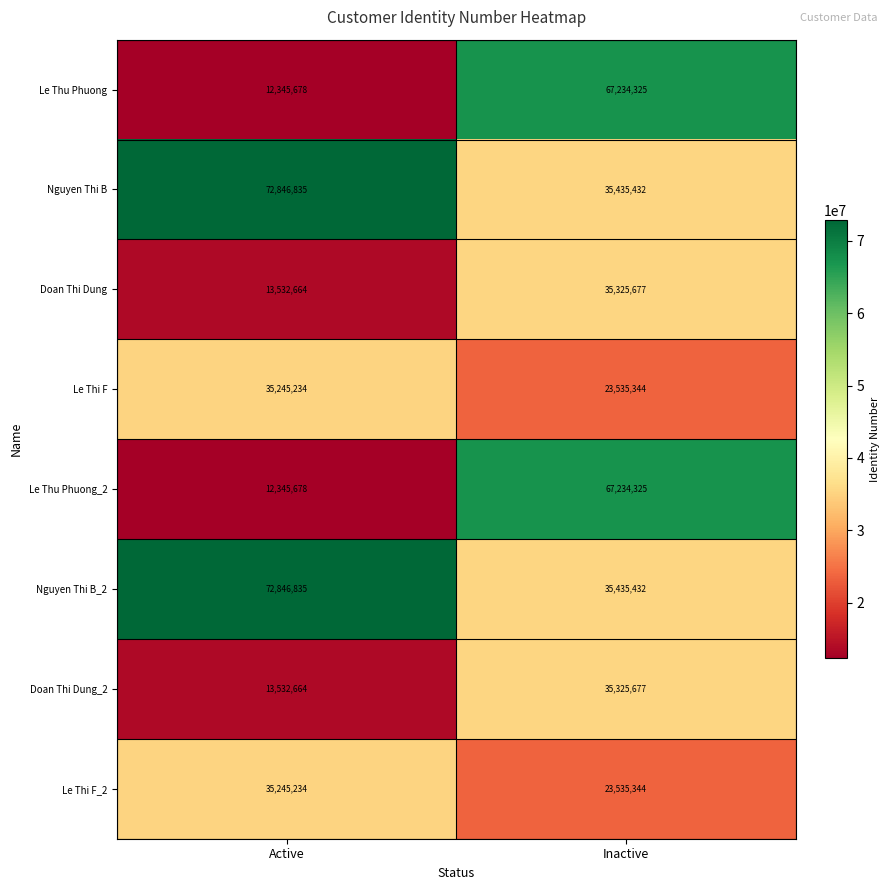

The Doan Thi Dung_2 series shows 13532664 at Active. True or false?

True